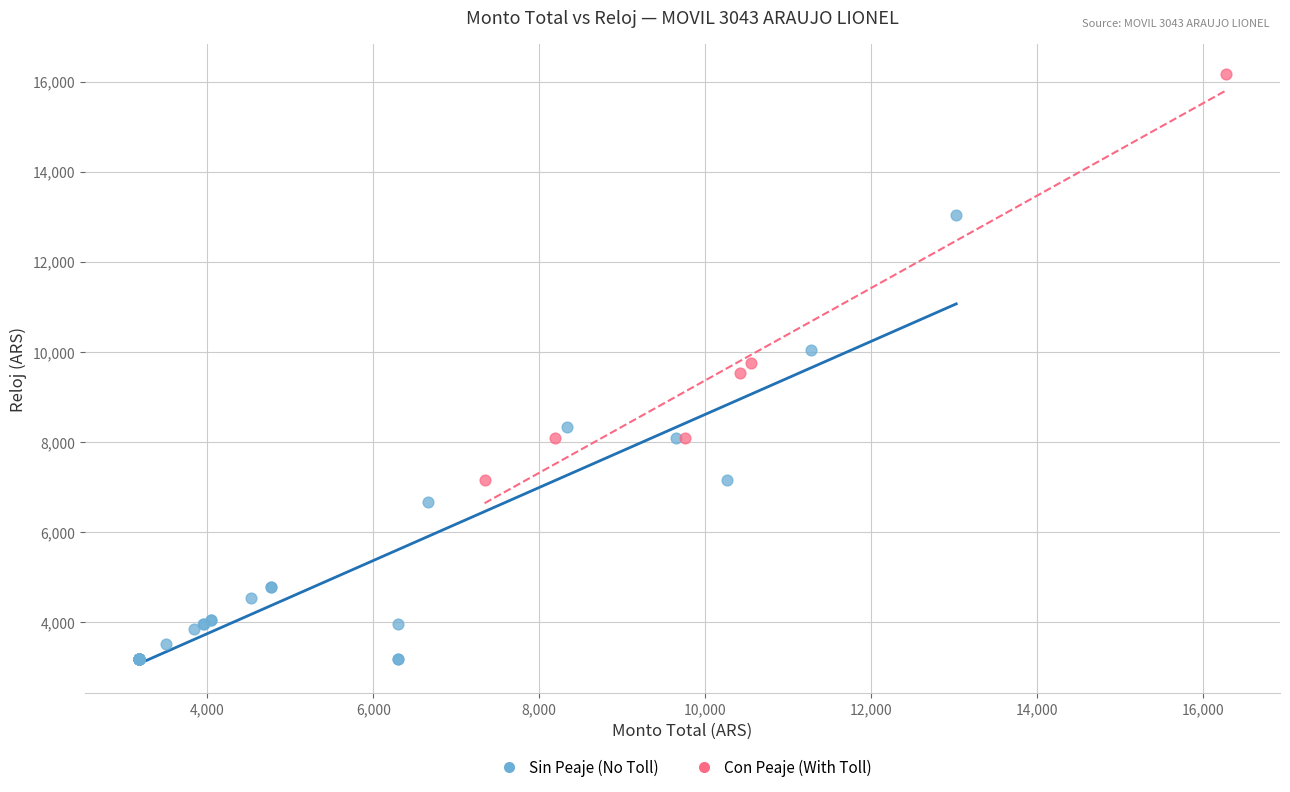

Which series has the widest spread of Y values?

Sin Peaje (No Toll)